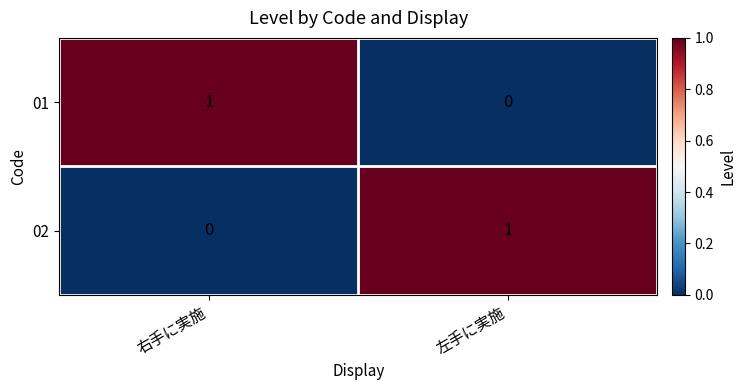

At how many categories does at least one series exceed 0?

2